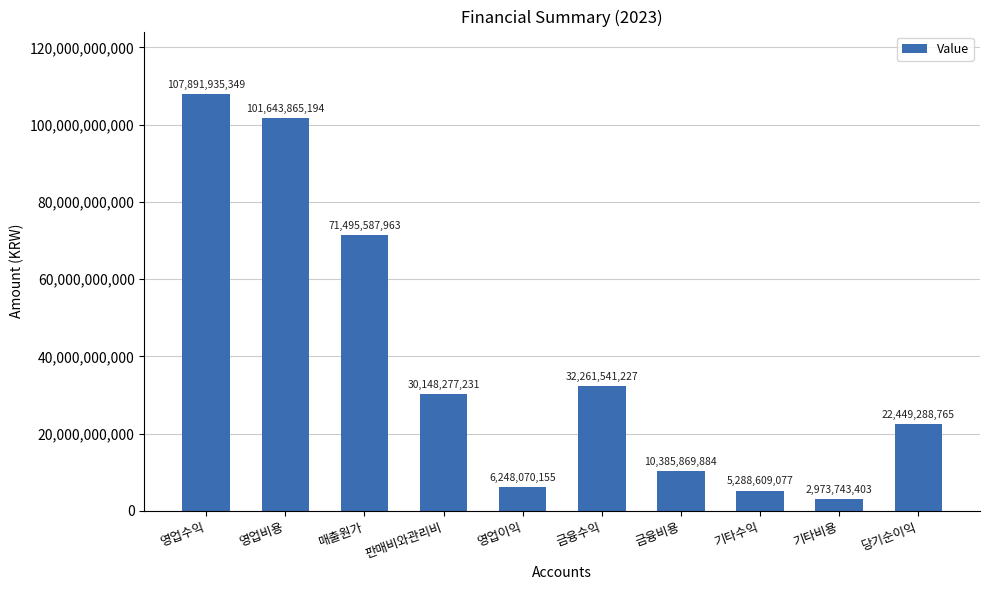

Reading left to right, extract all data points from this chart.

107891935349	101643865194	71495587963	30148277231	6248070155	32261541227	10385869884	5288609077	2973743403	22449288765